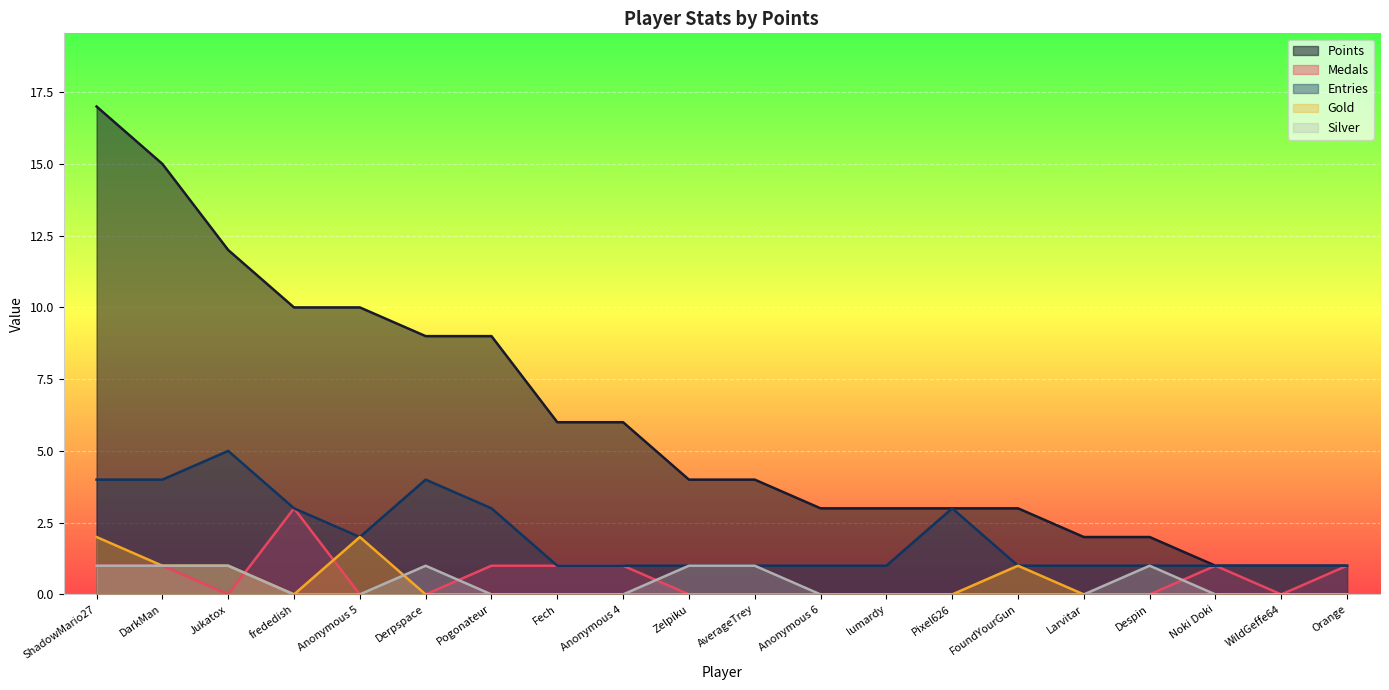

True or false: Entries and Gold cross at least once.

False